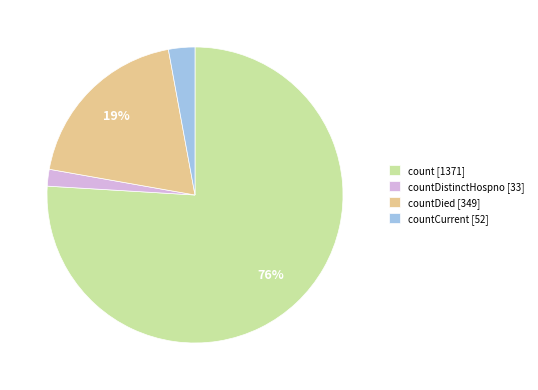

What is the largest slice in the pie chart?

count [1371]